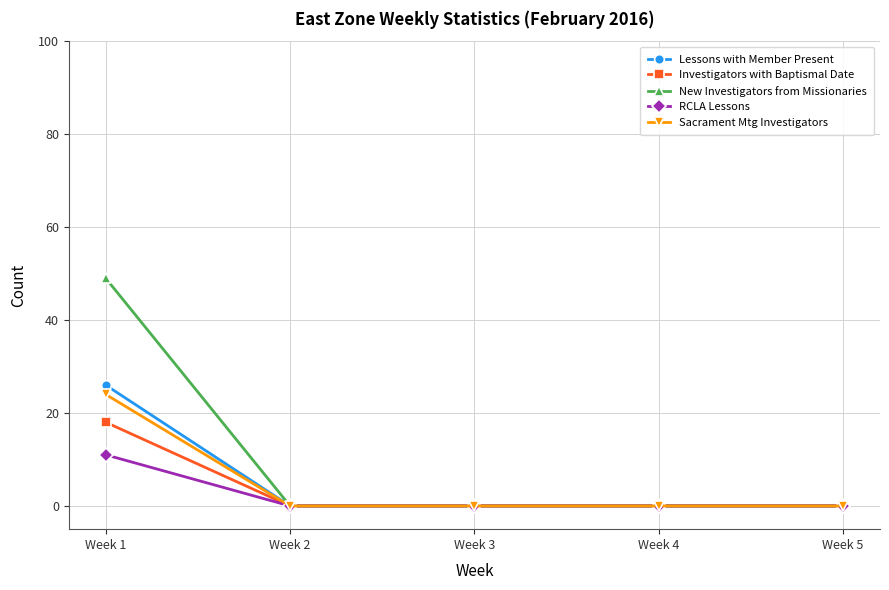

What is the maximum value shown in the chart?

49